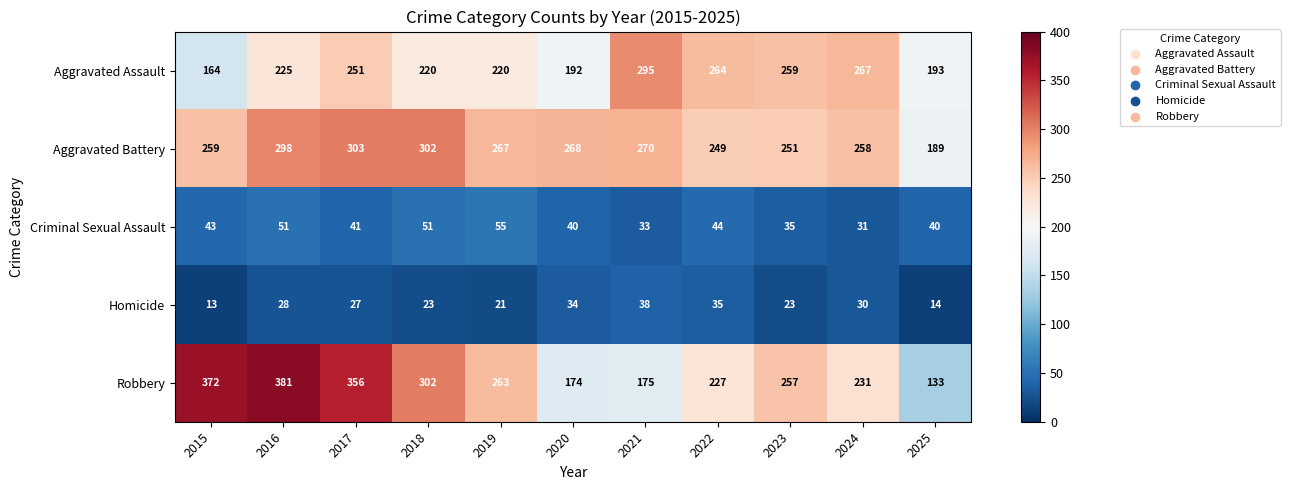

True or false: Criminal Sexual Assault has a value of 21 at 2022.

False